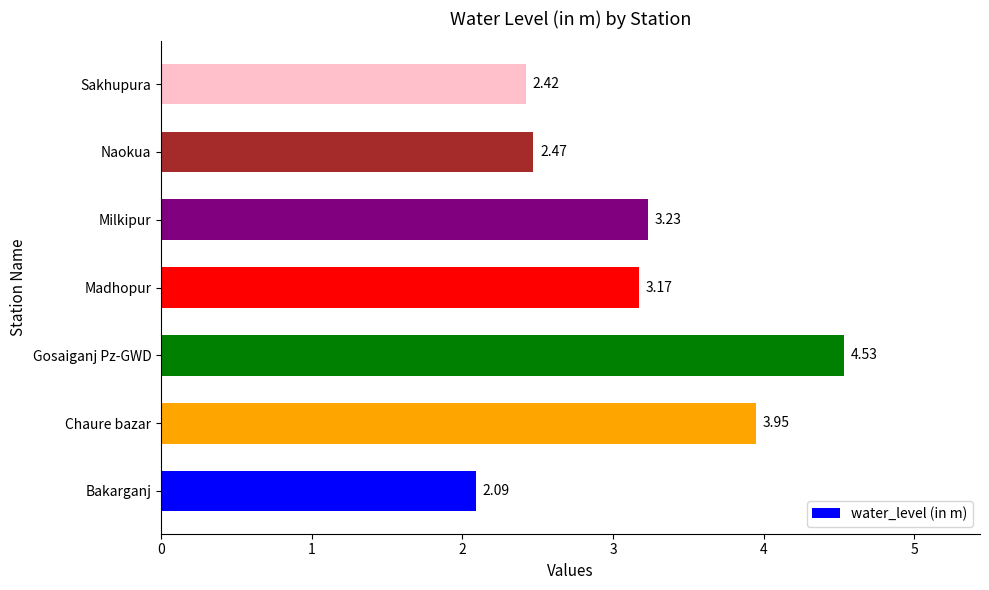

Which label corresponds to the largest value in the chart?

Gosaiganj Pz-GWD